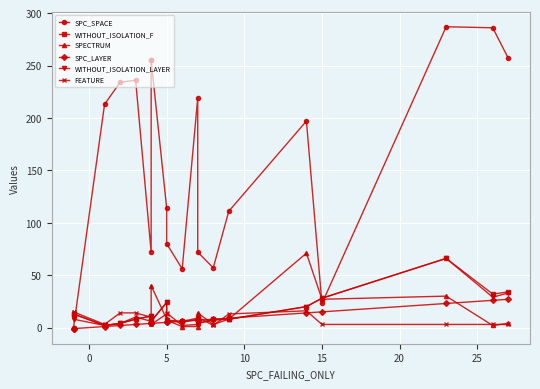

Reading left to right, list all the values displayed in this chart.

SPC_SPACE: 0	0	213	234	236	72	255	255	114	80	56	219	72	57	111	197	23	287	286	257
WITHOUT_ISOLATION_F: 13	13	2	4	8	11	6	6	24	7	6	9	4	8	8	20	28	66	32	34
SPECTRUM: 13	13	2	4	10	6	10	40	8	7	1	1	14	3	8	71	27	30	2	4
SPC_LAYER: -1	-1	1	2	3	4	4	4	5	5	6	7	7	8	9	14	15	23	26	27
WITHOUT_ISOLATION_LAYER: 8	8	2	4	8	11	6	6	24	7	5	8	4	7	8	20	28	66	29	33
FEATURE: 15	15	3	14	14	10	3	3	13	14	2	3	10	2	13	16	3	3	3	3